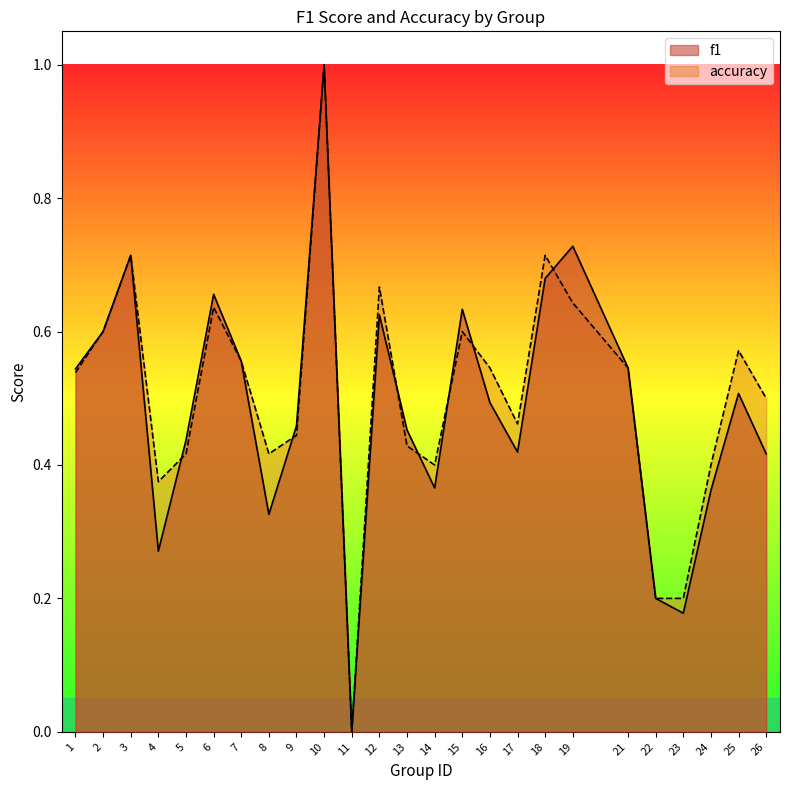

How many lines are shown in the chart?

2